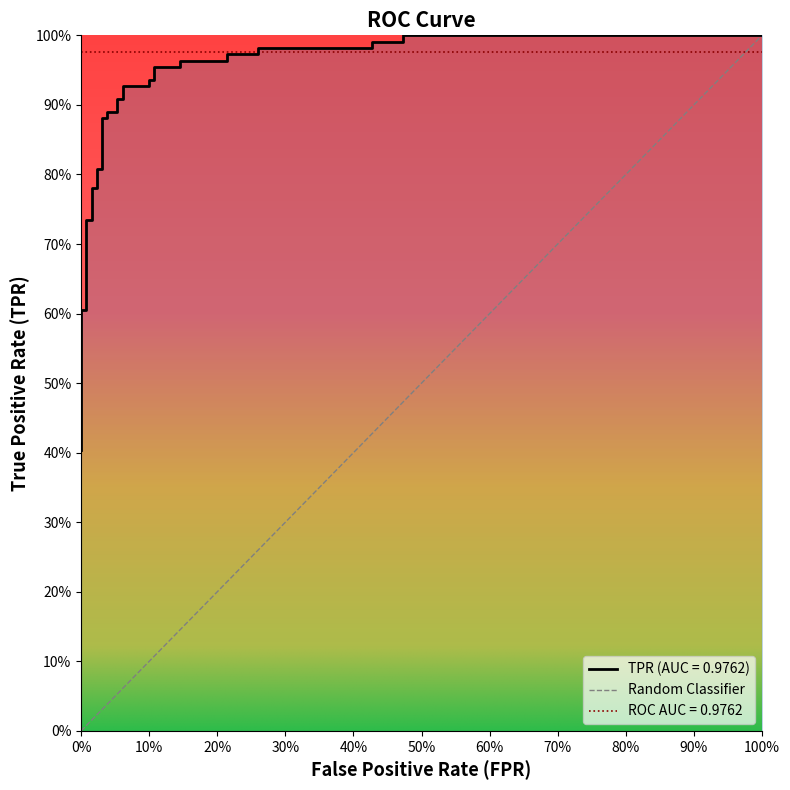

What is the smallest value displayed?

0.4